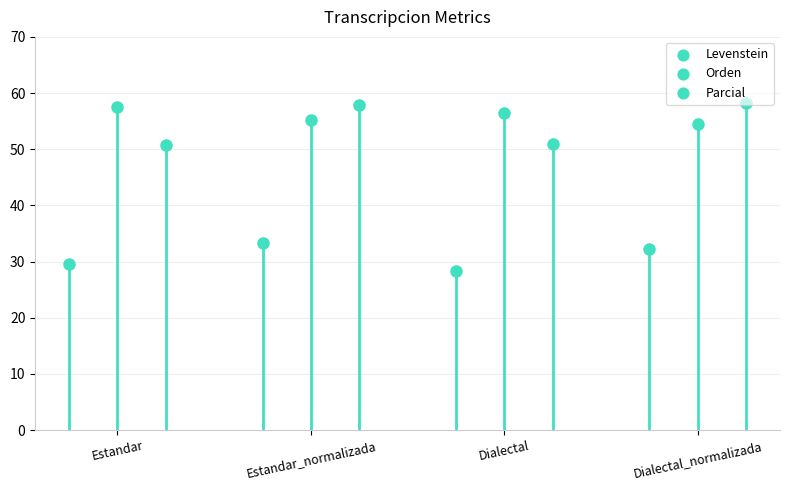

What is the total value across all series at Dialectal?

135.8